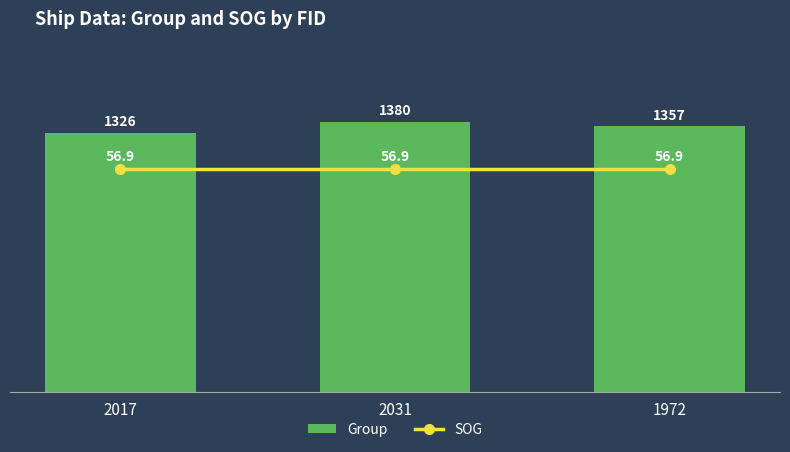

How many data points in Group are above 1357?

1